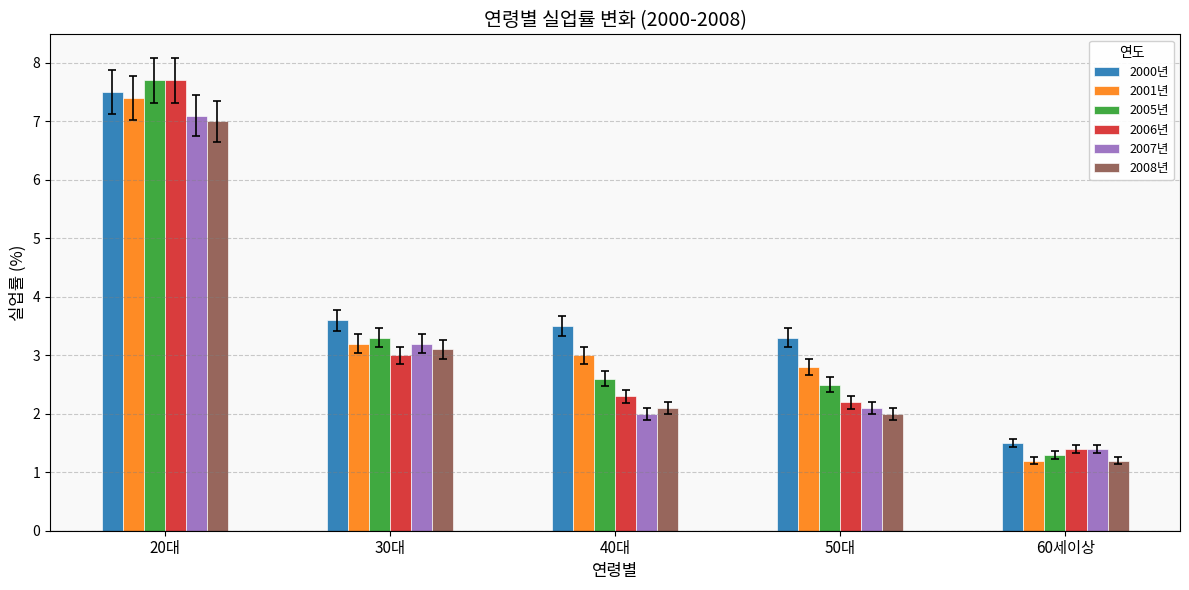

What position from the left is 50대?

4